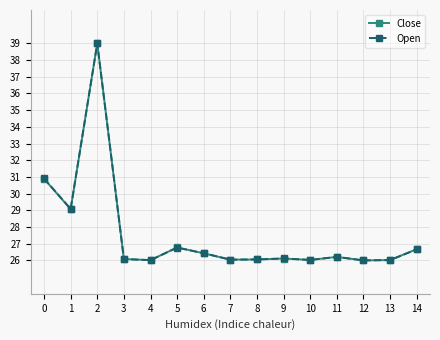

Is the value of Close at 2 greater than the value of Open at 1?

Yes